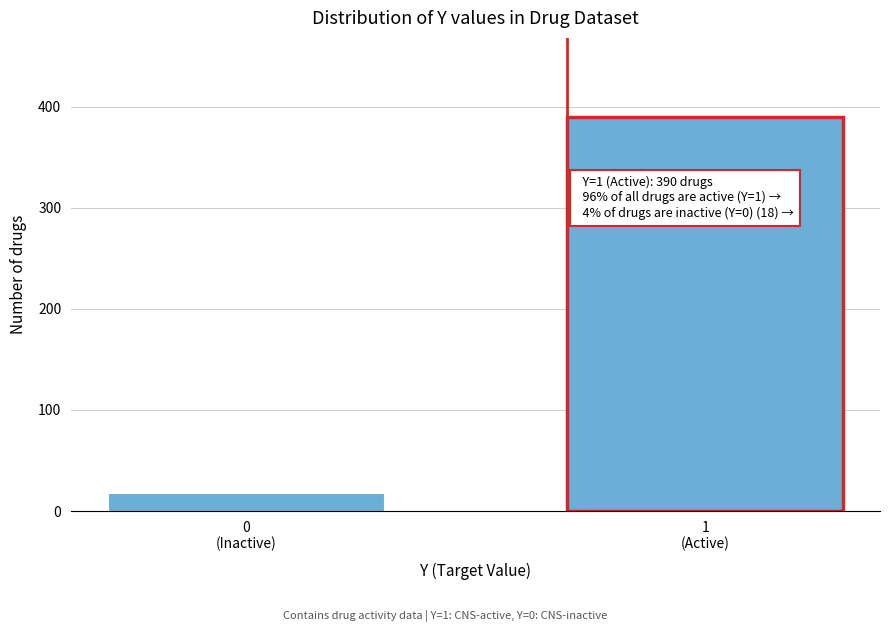

Reading left to right, extract all data points from this chart.

18	390